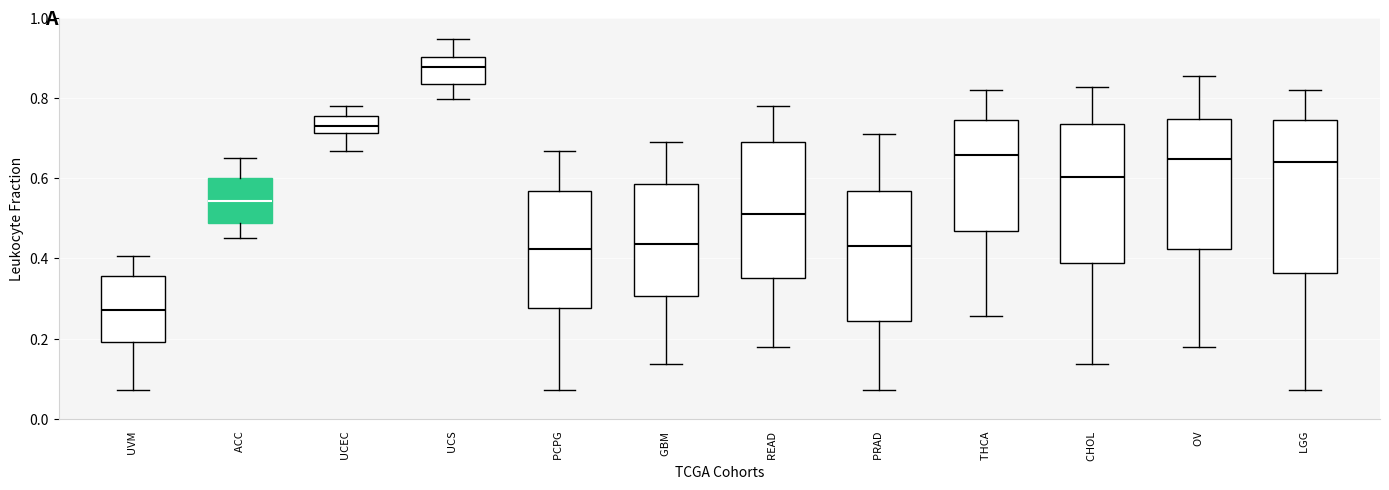

Comparing the boxes themselves (not the whiskers), which one is the tallest?

LGG